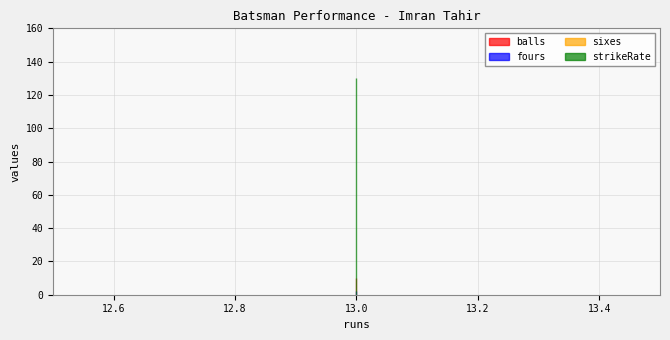

True or false: balls and strikeRate cross at least once.

False